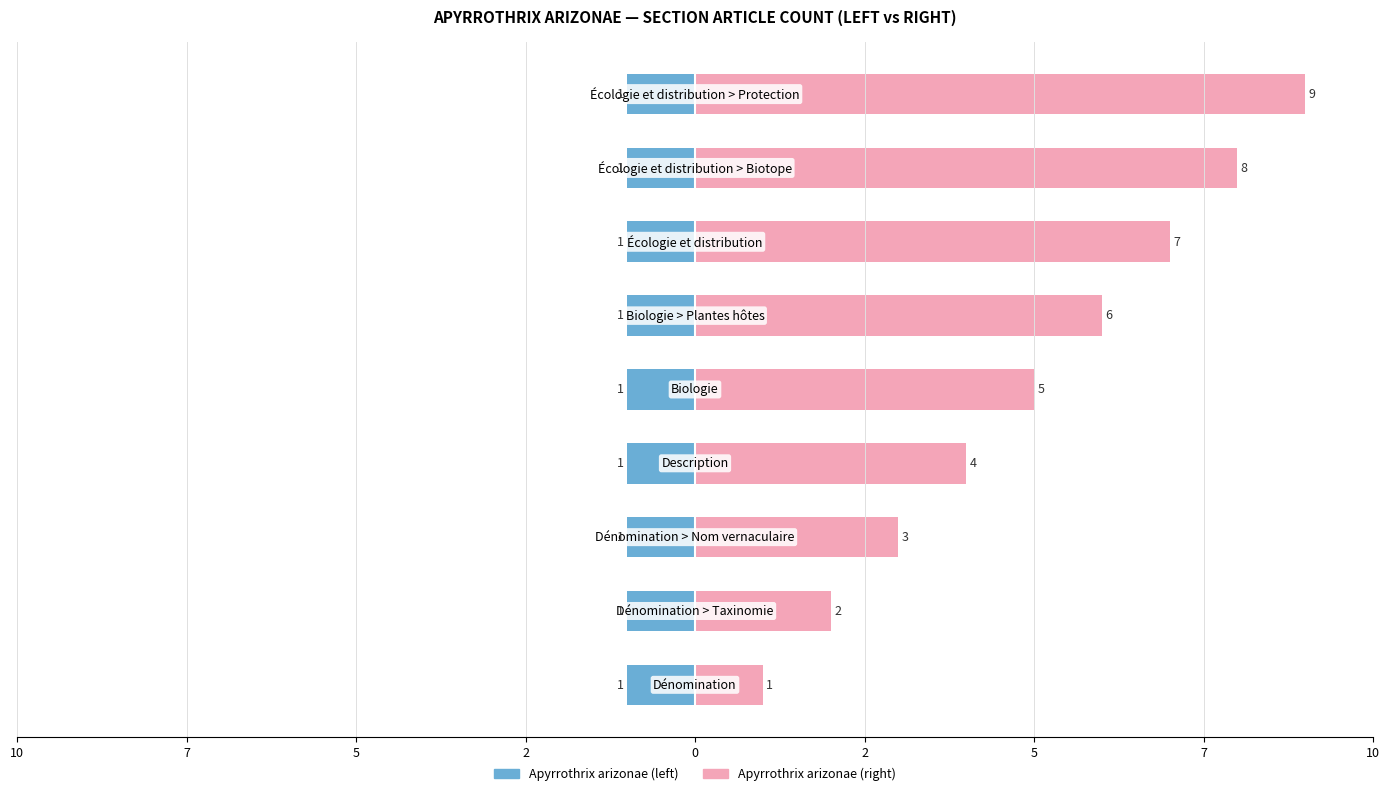

Is the value of Apyrrothrix arizonae (right) at 2 greater than the value of Apyrrothrix arizonae (left) at 5?

Yes